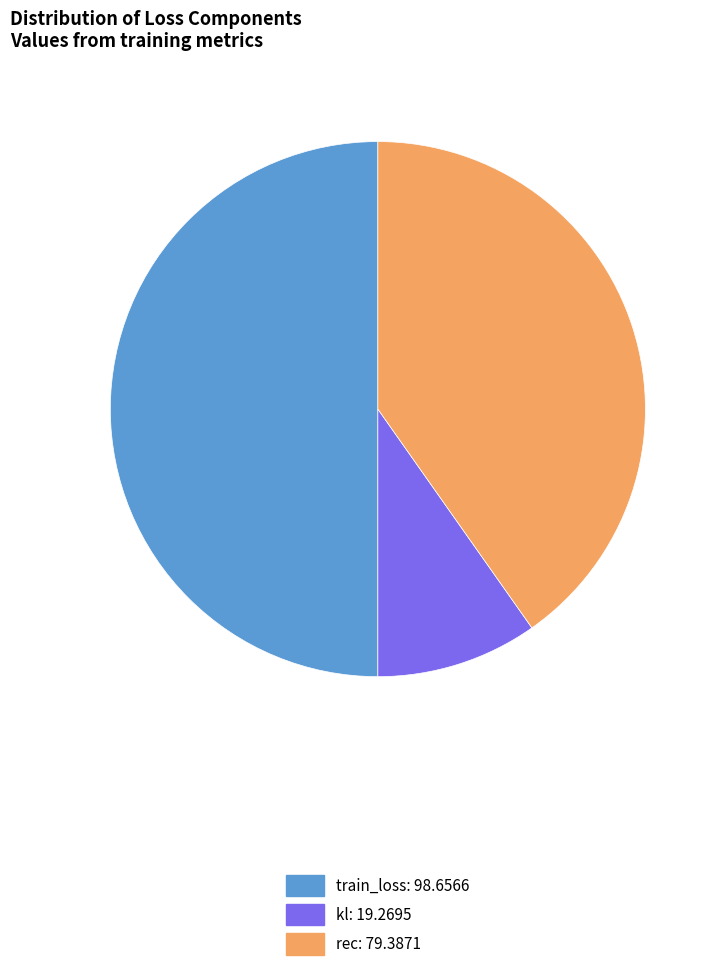

True or false: kl accounts for 4% of the total.

False